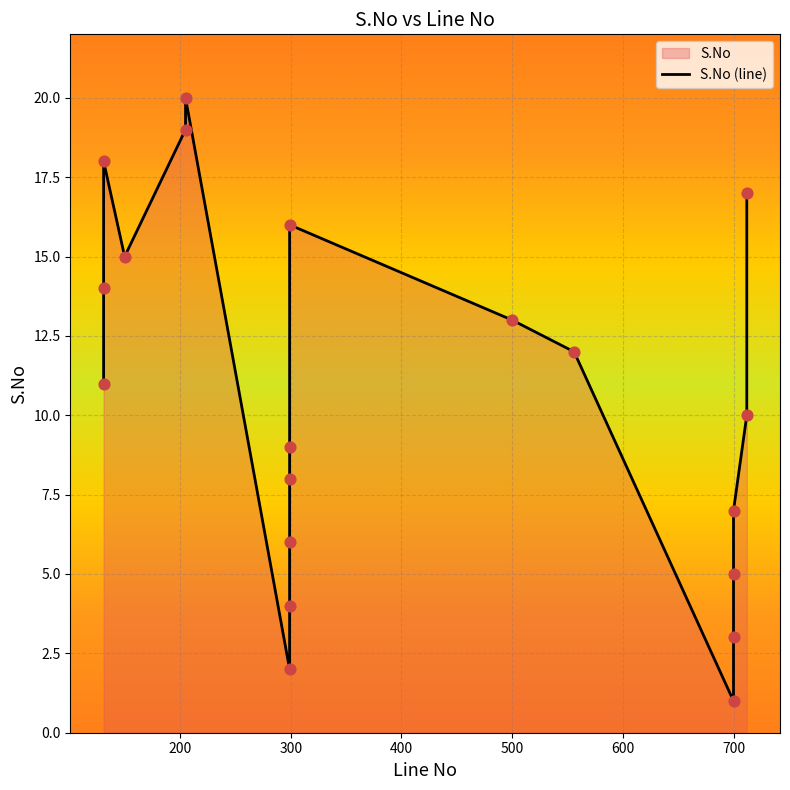

Approximately how many times larger is the value at 299 compared to 299?

2.0